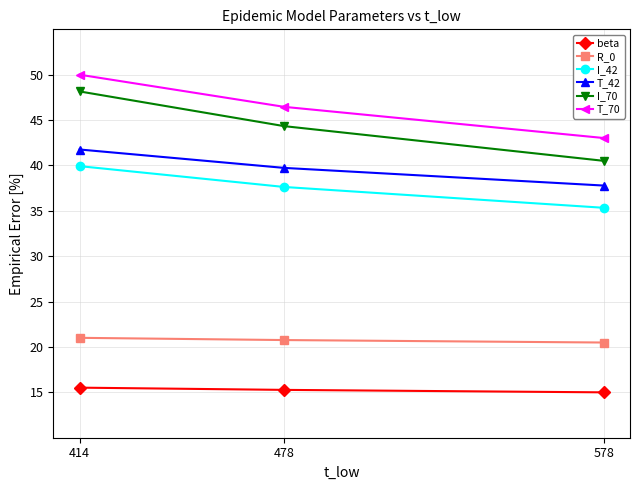

Rank the series by their maximum value, from highest to lowest.

T_70, I_70, T_42, I_42, R_0, beta